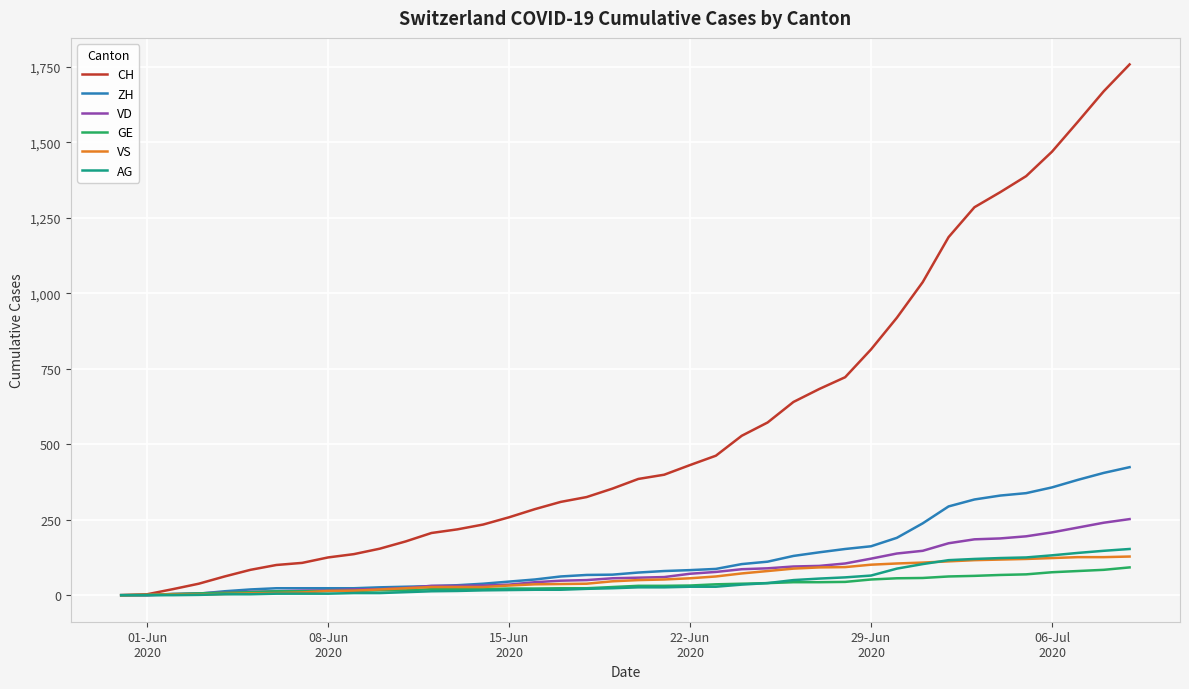

Which series has the widest spread of values?

CH